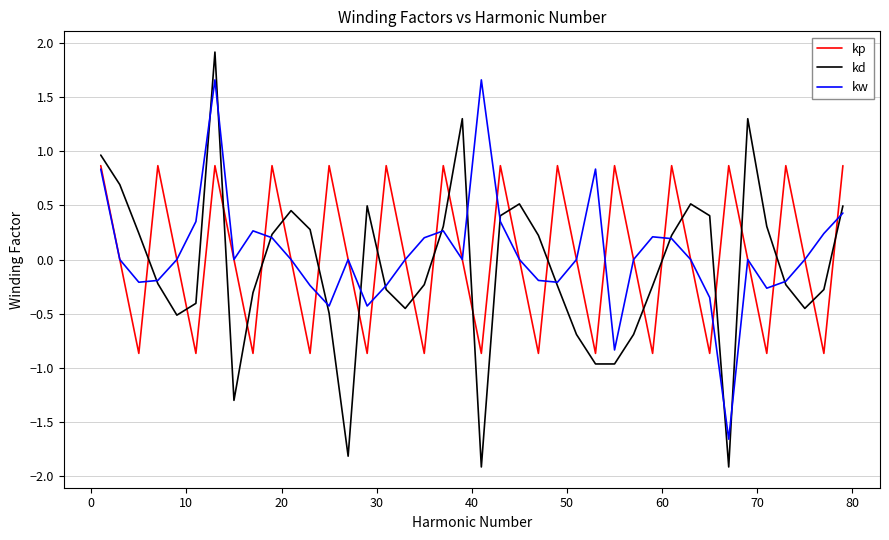

True or false: kp and kd cross at least once.

True